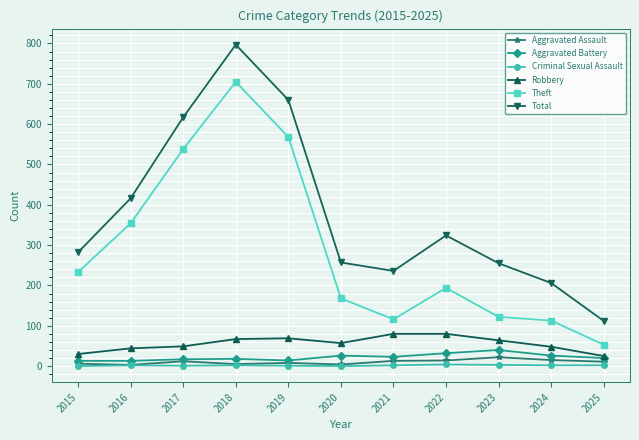

What is the maximum value for Robbery?

80